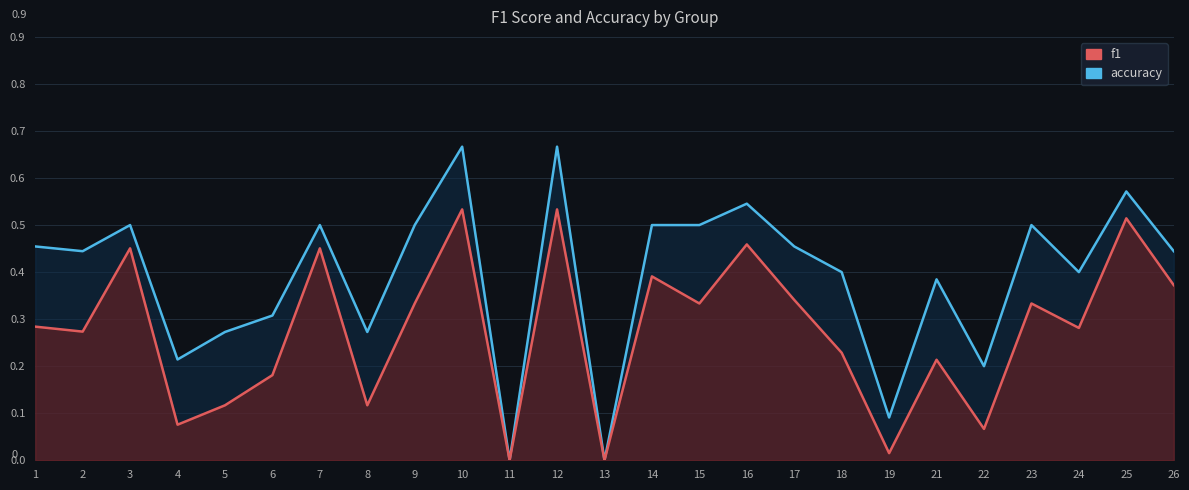

Reading right to left, list all the values displayed in this chart.

accuracy: 26=0.4	25=0.6	24=0.4	23=0.5	22=0.2	21=0.4	19=0.1	18=0.4	17=0.5	16=0.5	15=0.5	14=0.5	13=0.0	12=0.7	11=0.0	10=0.7	9=0.5	8=0.3	7=0.5	6=0.3	5=0.3	4=0.2	3=0.5	2=0.4	1=0.5
f1: 26=0.4	25=0.5	24=0.3	23=0.3	22=0.1	21=0.2	19=0.0	18=0.2	17=0.3	16=0.5	15=0.3	14=0.4	13=0.0	12=0.5	11=0.0	10=0.5	9=0.3	8=0.1	7=0.5	6=0.2	5=0.1	4=0.1	3=0.5	2=0.3	1=0.3